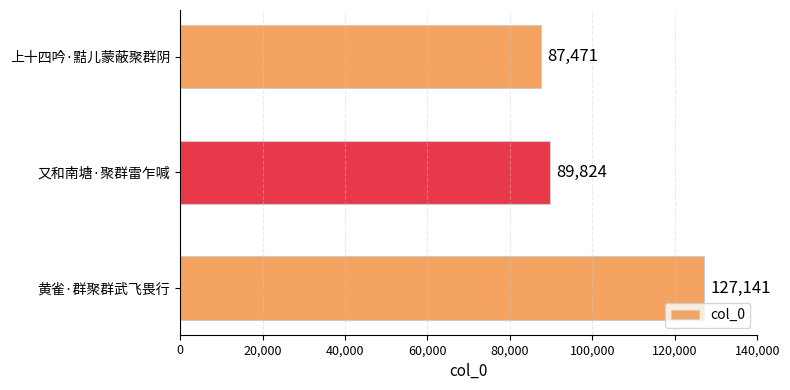

True or false: the data shows 127141 at 黄雀·群聚群武飞畏行.

True